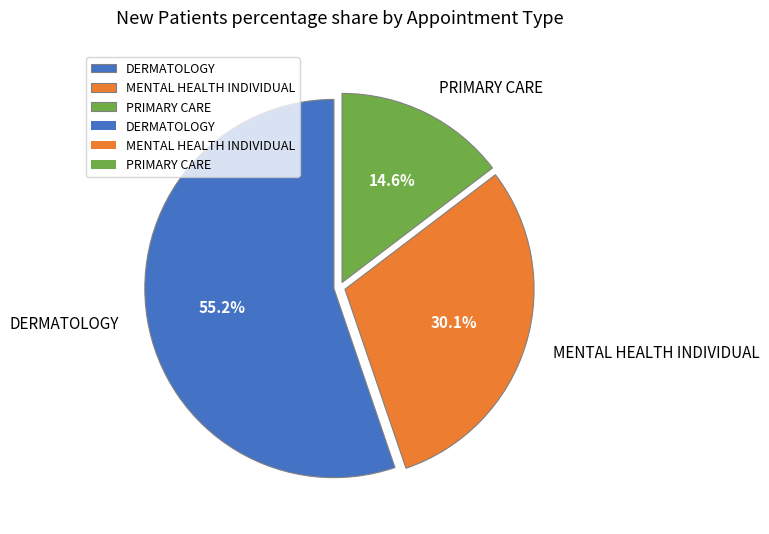

How many slices are in this pie chart?

3